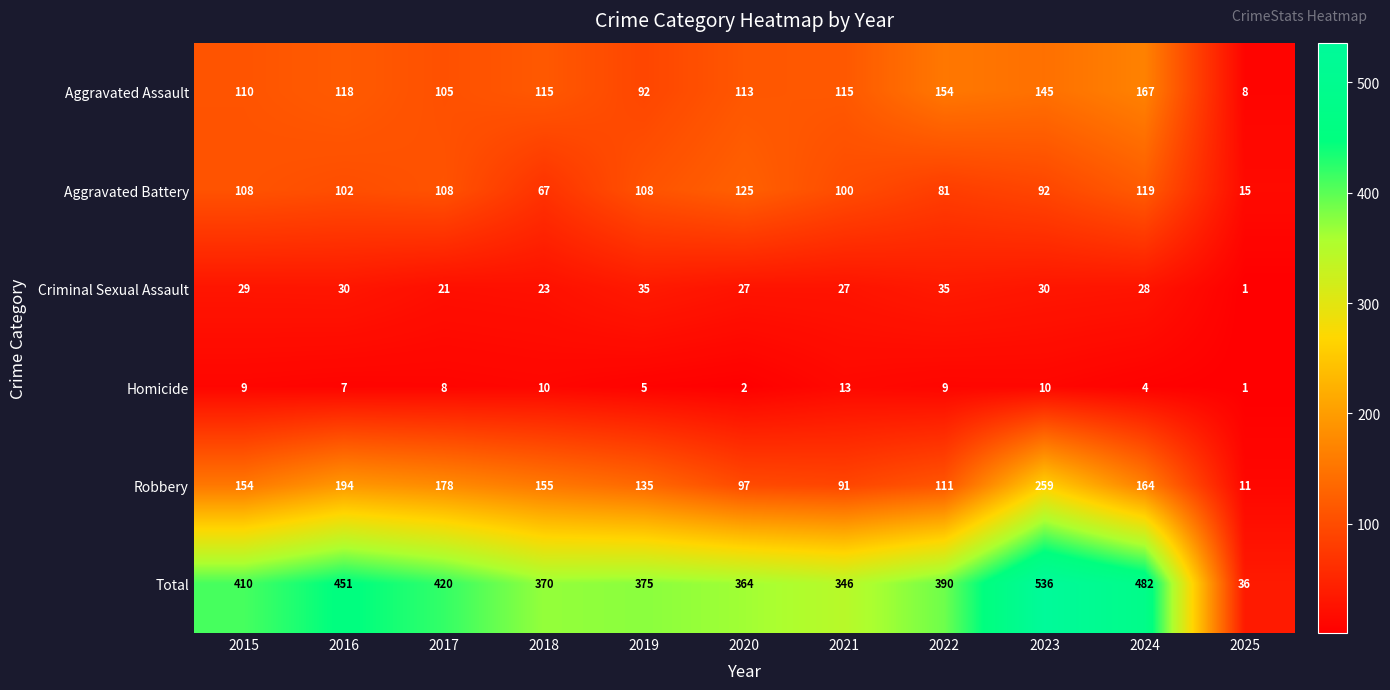

Which series has the widest spread of values?

Total